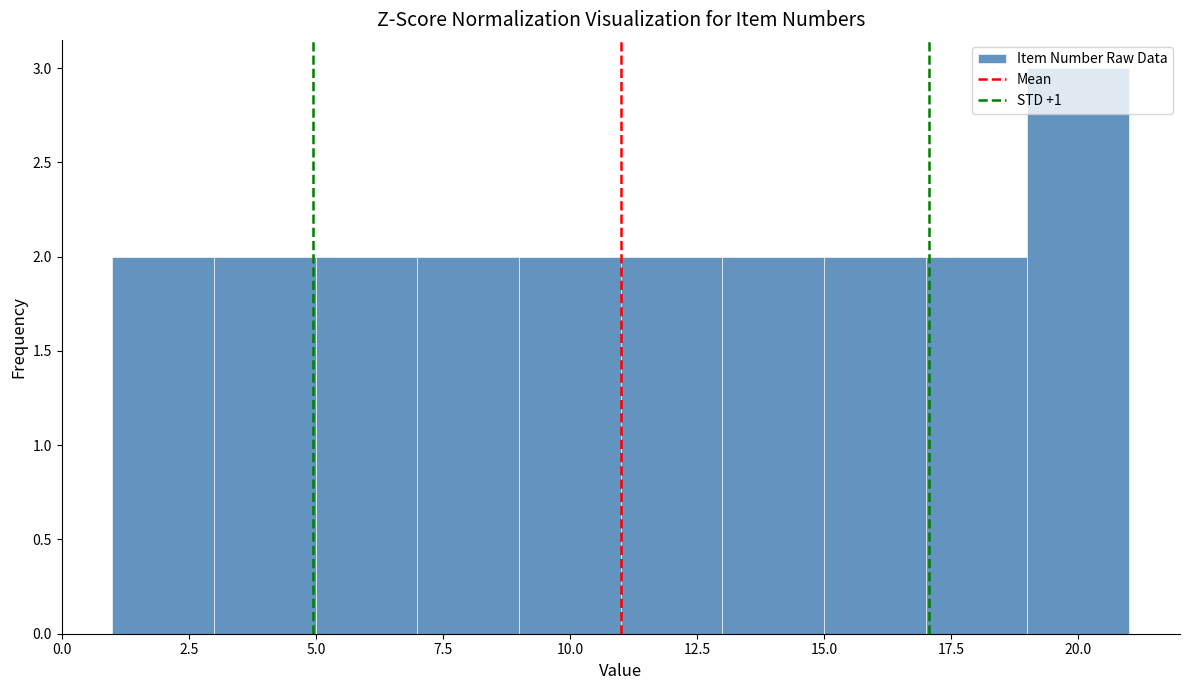

Reading left to right, transcribe this chart: for each bar, give the range it covers on the x-axis and its height. The values are not printed on the chart, so give them approximately, as read against the axis.

1 to 3: 2
3 to 5: 2
5 to 7: 2
7 to 9: 2
9 to 11: 2
11 to 13: 2
13 to 15: 2
15 to 17: 2
17 to 19: 2
19 to 21: 3